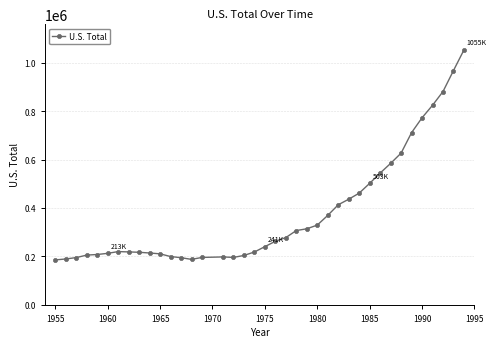

What is the smallest value displayed?

185780